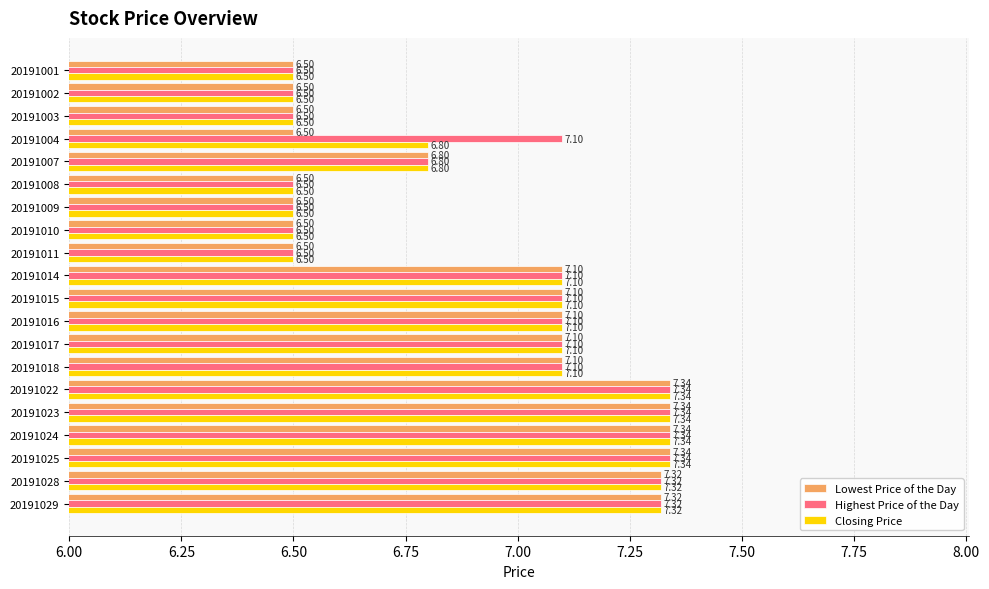

What is the minimum value shown in the chart?

6.5